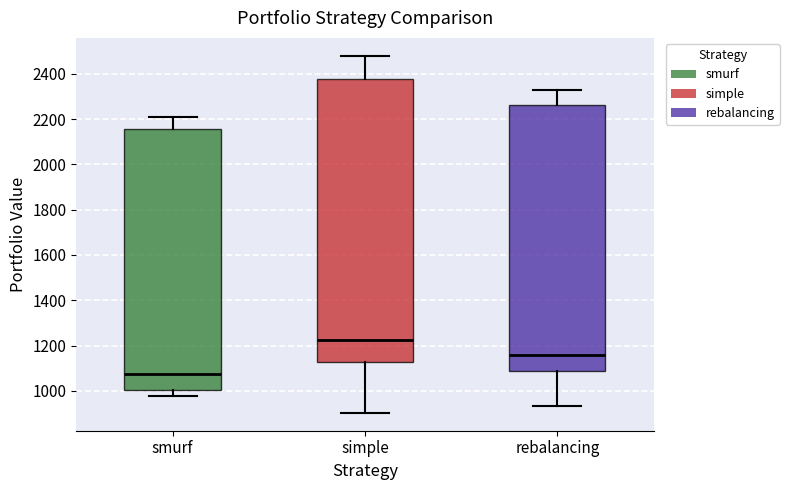

Reading left to right, read every box against the y-axis: the position of its median line, the range the box covers, and the ends of its whiskers. The values are not printed on the chart, so give them approximately, as read against the axis.

smurf: median 1080, box 1000 to 2160, whiskers 980 to 2220
simple: median 1220, box 1120 to 2380, whiskers 900 to 2480
rebalancing: median 1160, box 1080 to 2260, whiskers 940 to 2320